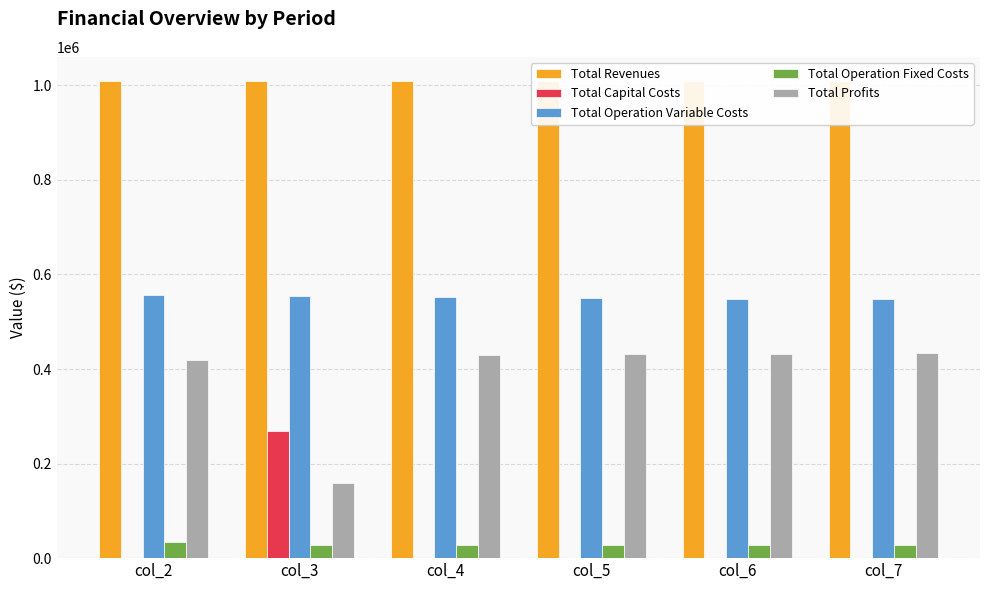

Reading left to right, list all the values displayed in this chart.

Total Revenues: 1009736.2	1009736.2	1009736.2	1009736.2	1009736.2	1009736.2
Total Capital Costs: 0.0	268800.0	0.0	0.0	0.0	0.0
Total Operation Variable Costs: 556258.0	554442.2	552623.8	550803.0	548979.6	547153.7
Total Operation Fixed Costs: 33627.6	28247.2	28247.2	28247.2	28247.2	28247.2
Total Profits: 419850.6	158246.8	428865.2	430686.0	432509.3	434335.2